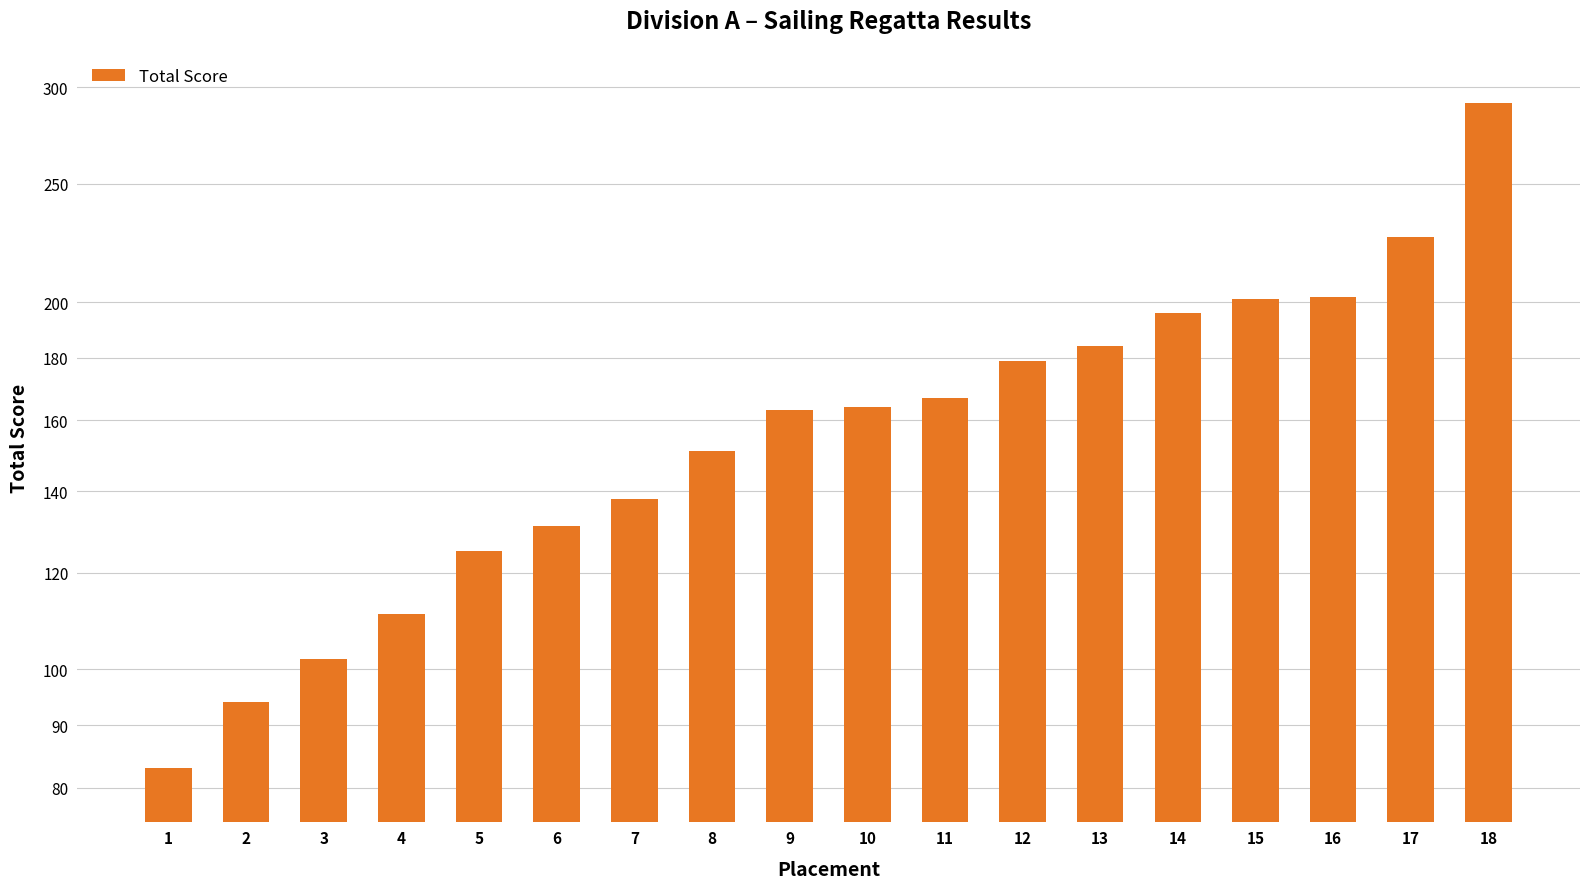

Between 6 and 17, which is larger?

17